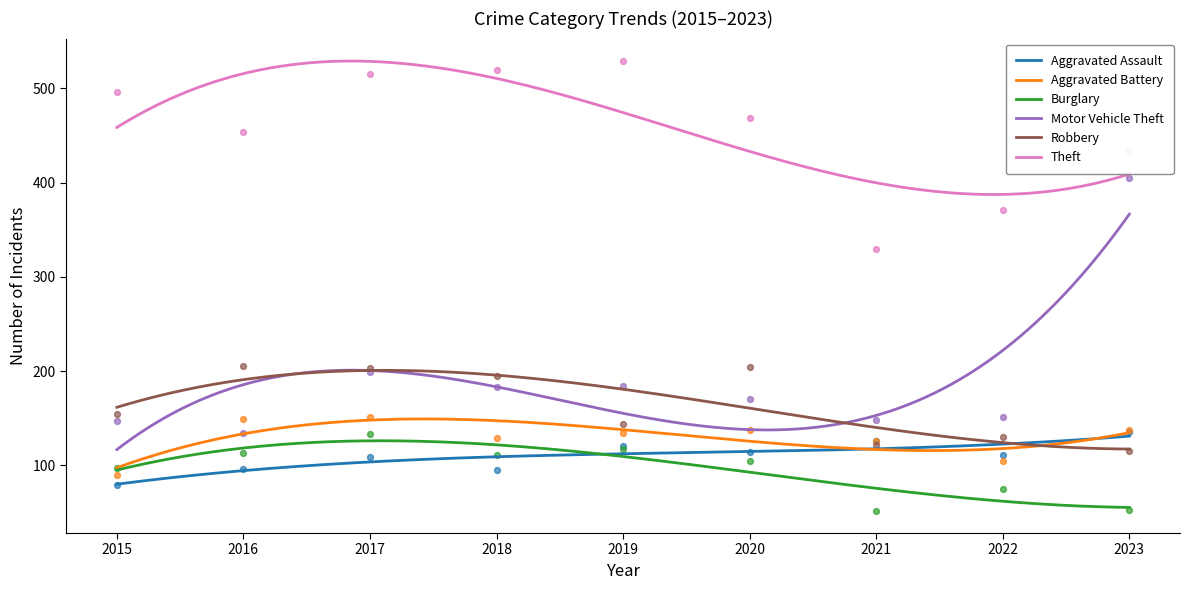

Which series contains the lowest Y value?

Burglary